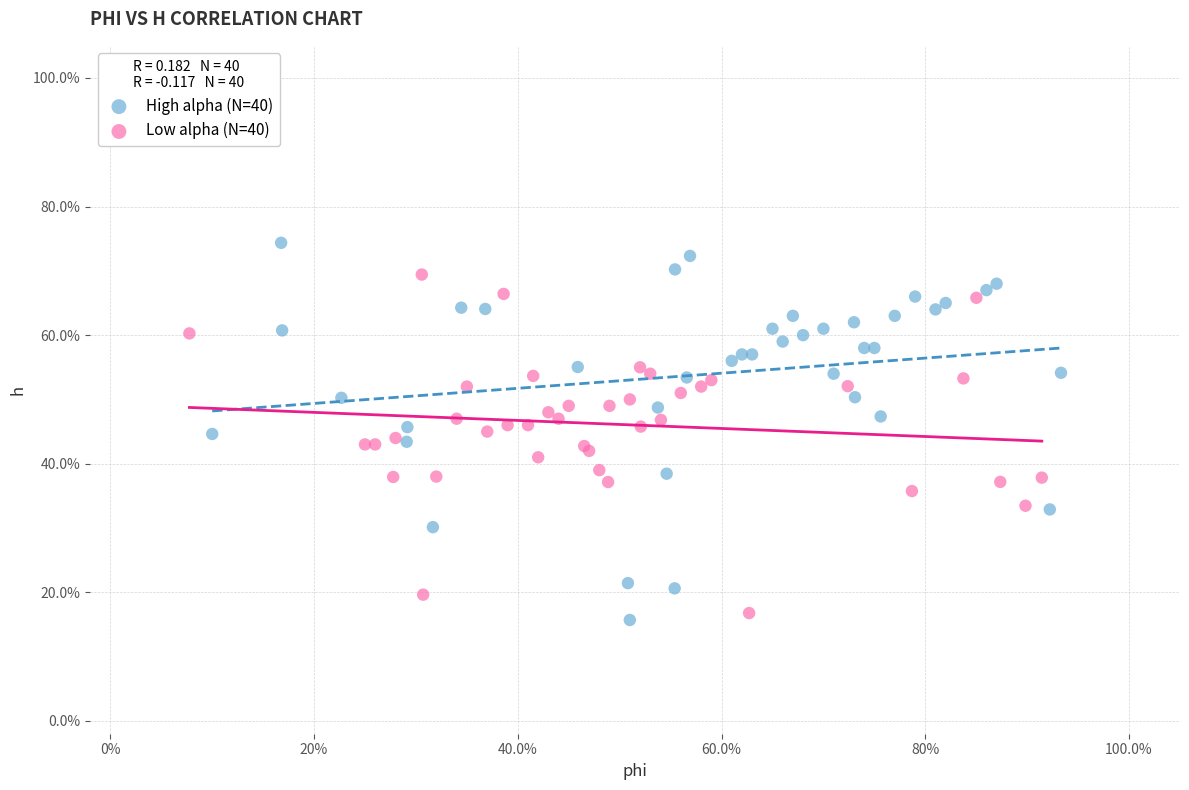

Which series reaches the maximum Y coordinate?

High alpha (N=40)